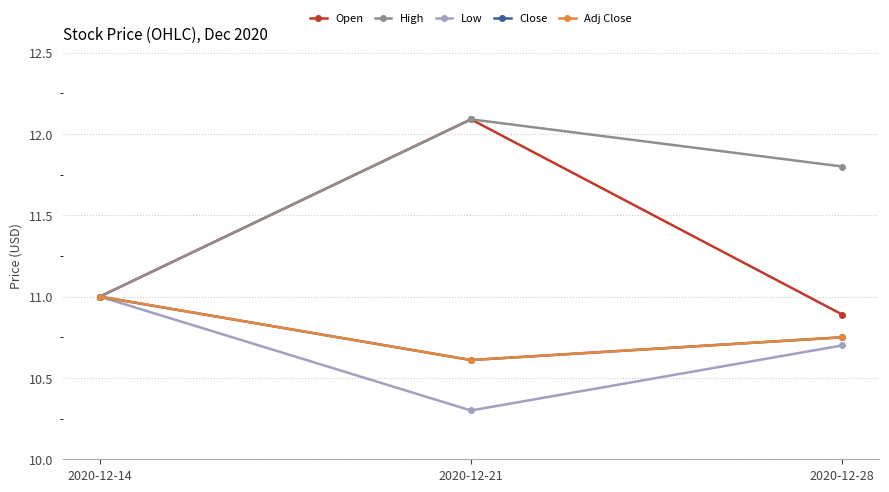

Count the Close values in the range 10 to 11.

3